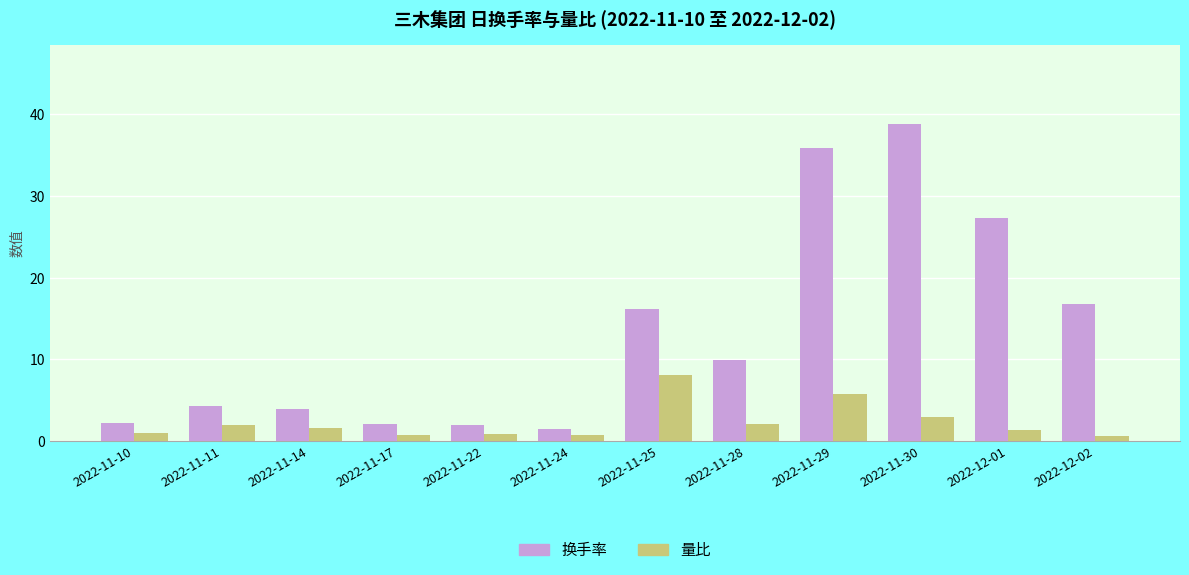

What is the maximum value shown in the chart?

38.8